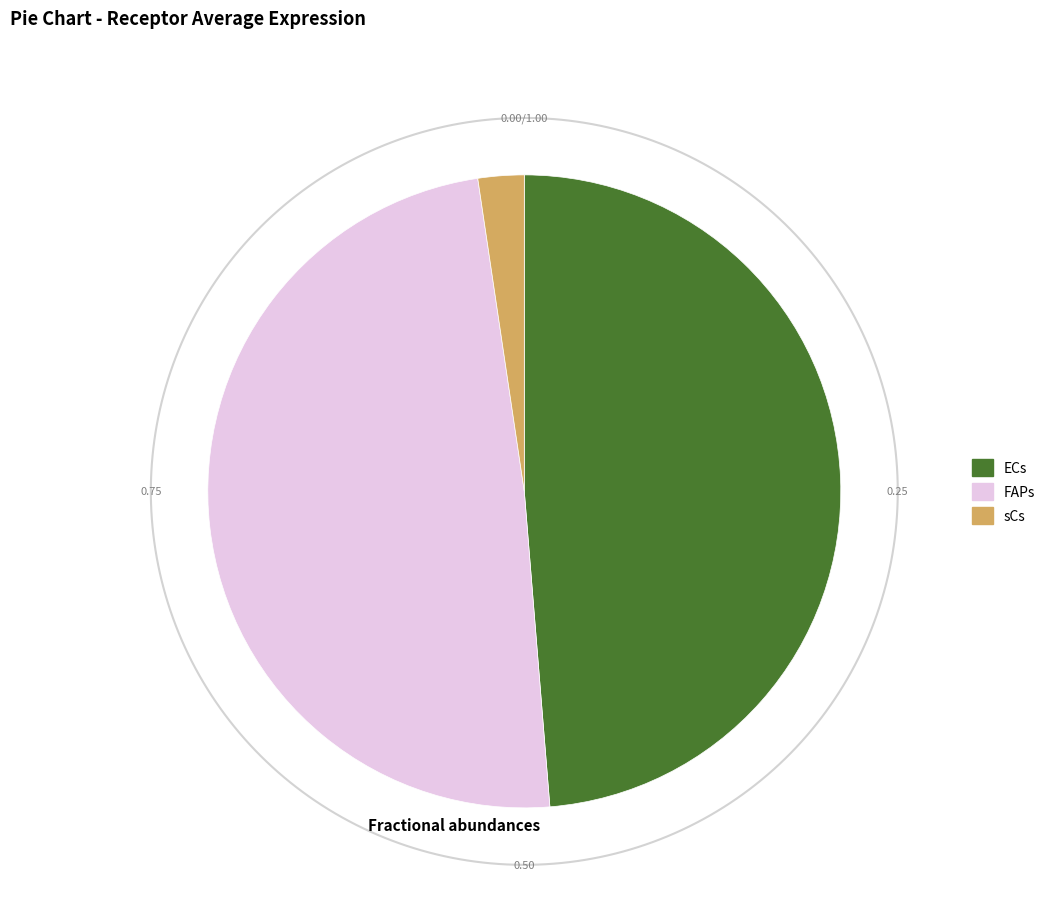

What is the total percentage of ECs and FAPs?

97.6%